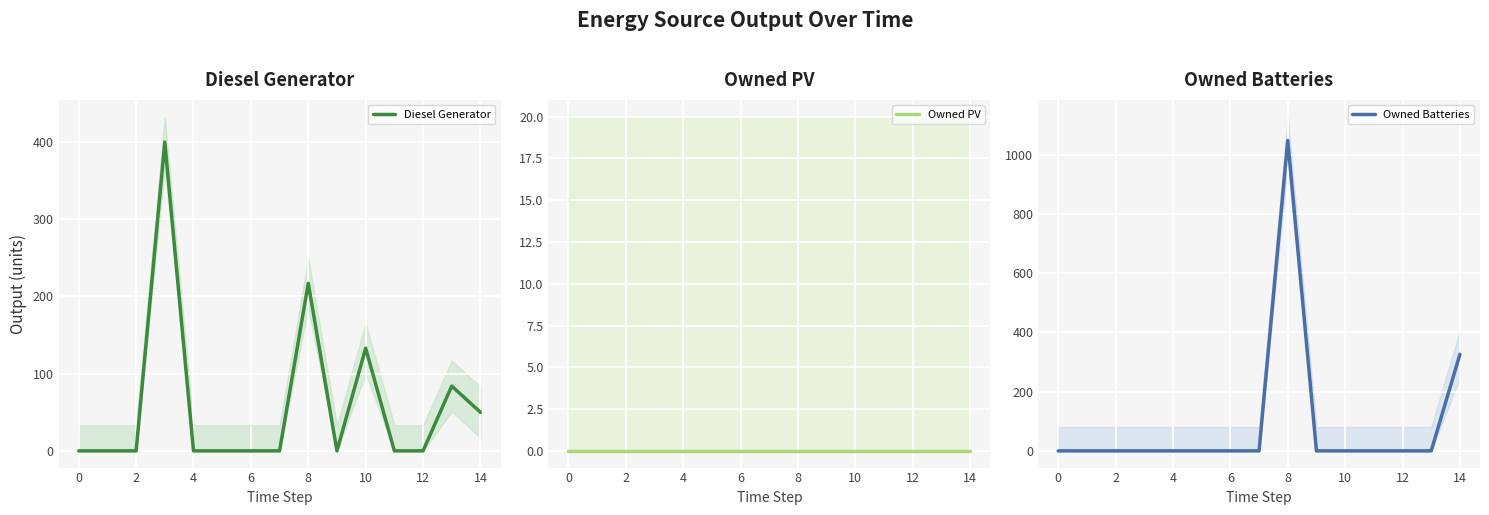

How many distinct data groups are displayed?

3